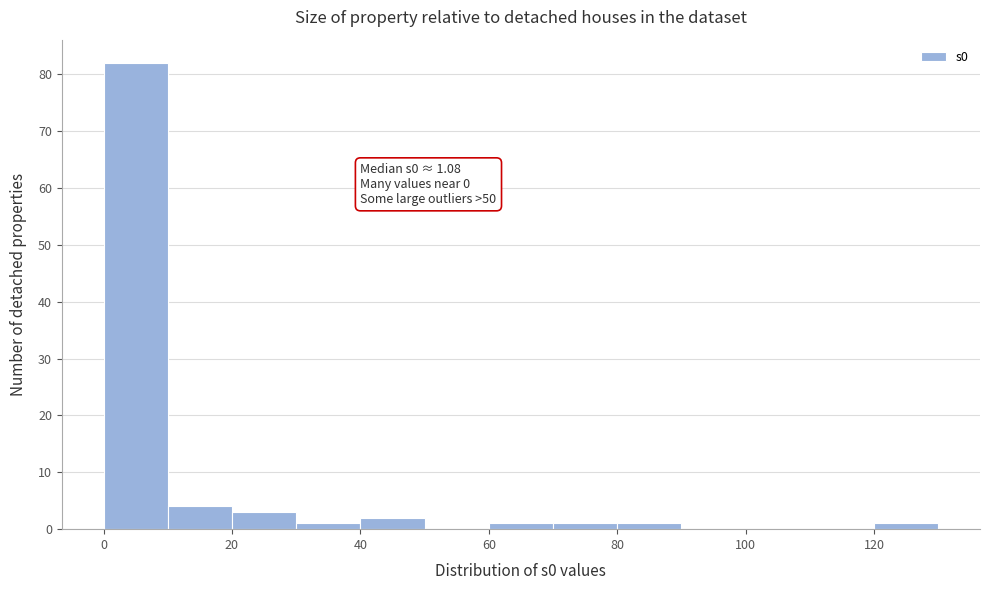

Which range on the x-axis has the tallest bar?

0 to 10